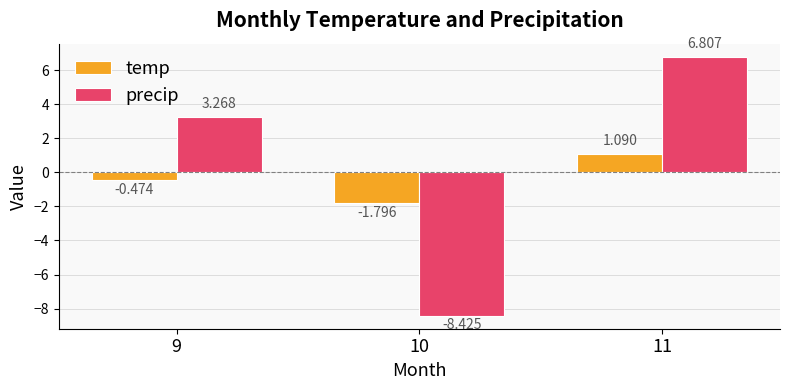

What is the difference between the maximum and minimum values in the precip series?

15.2